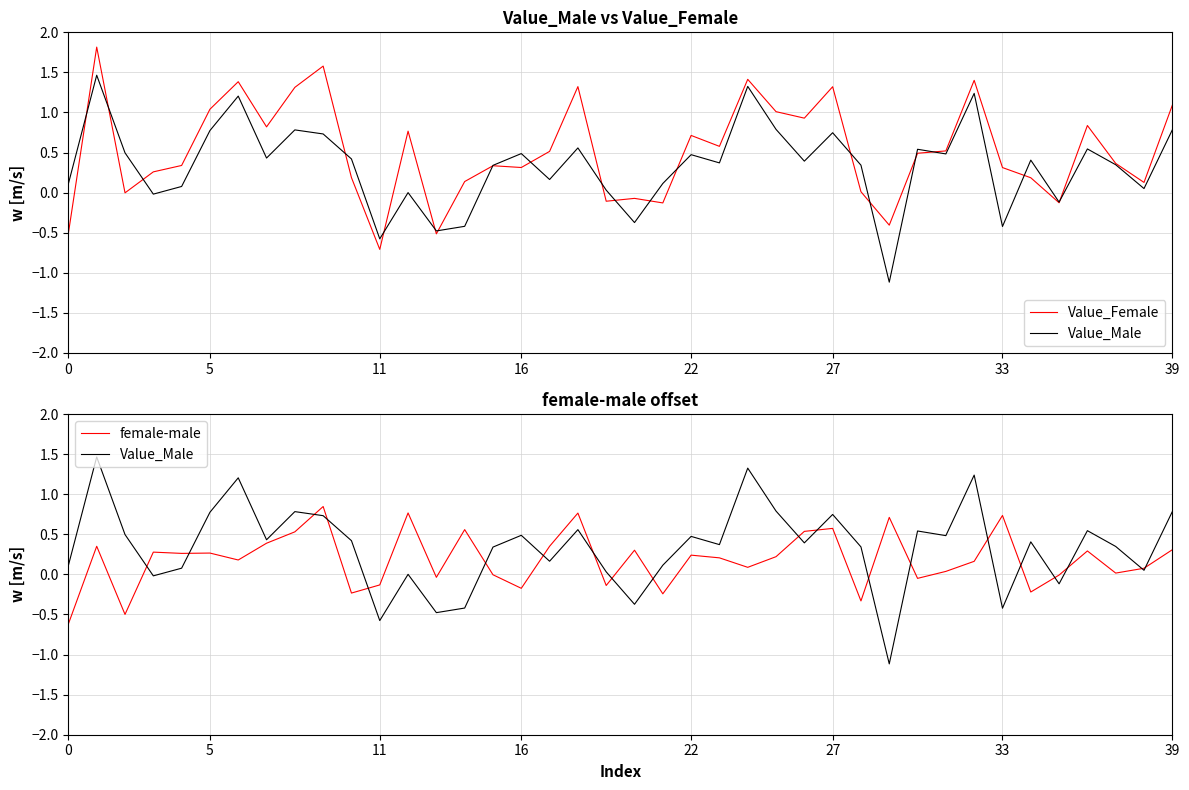

What is the total value across all series at 37?

0.7